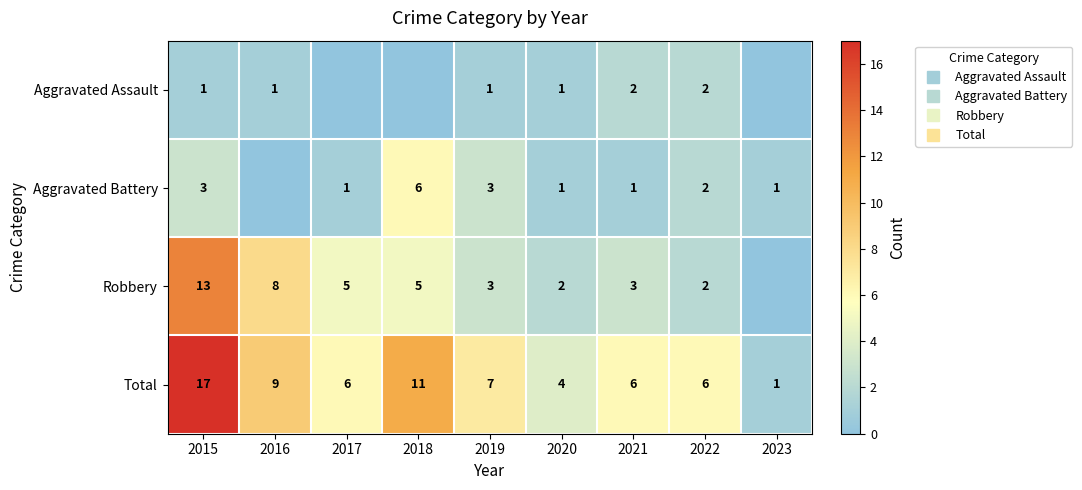

What is the total value across all series at 2016?

18